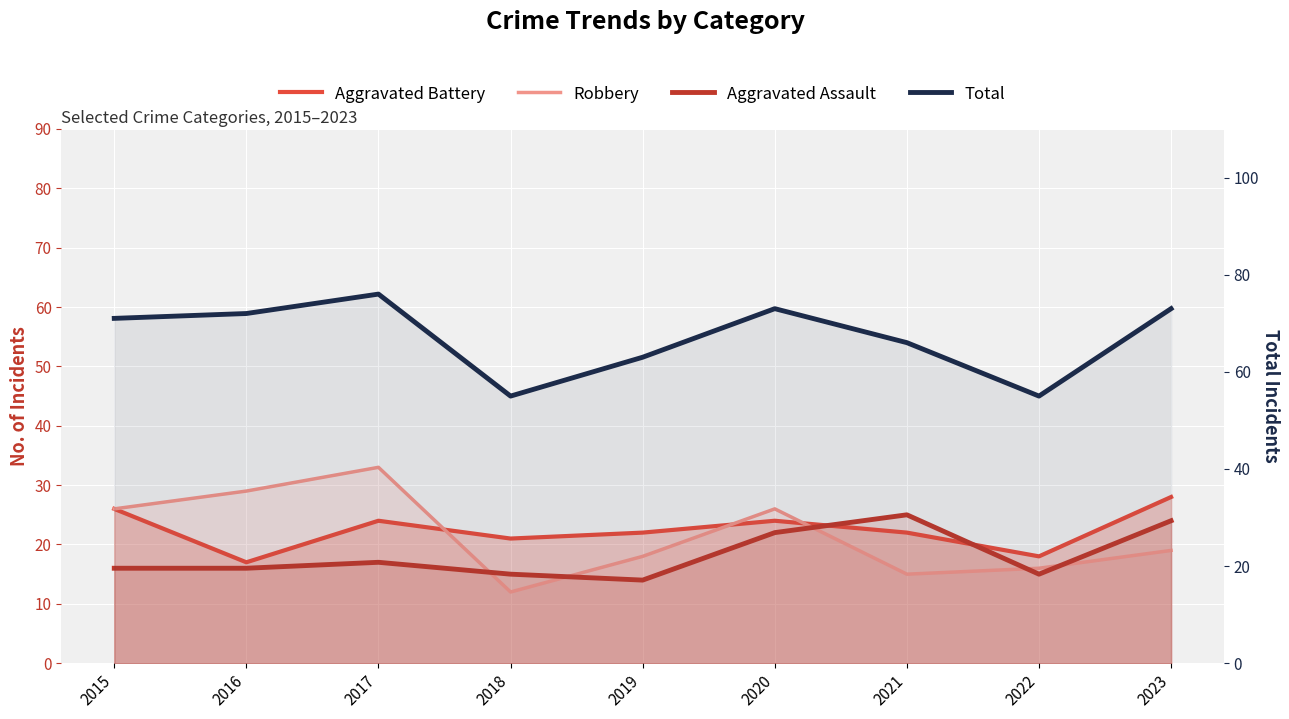

Reading left to right, list all the values displayed in this chart.

Aggravated Battery: 26	17	24	21	22	24	22	18	28
Robbery: 26	29	33	12	18	26	15	16	19
Aggravated Assault: 16	16	17	15	14	22	25	15	24
Total: 71	72	76	55	63	73	66	55	73